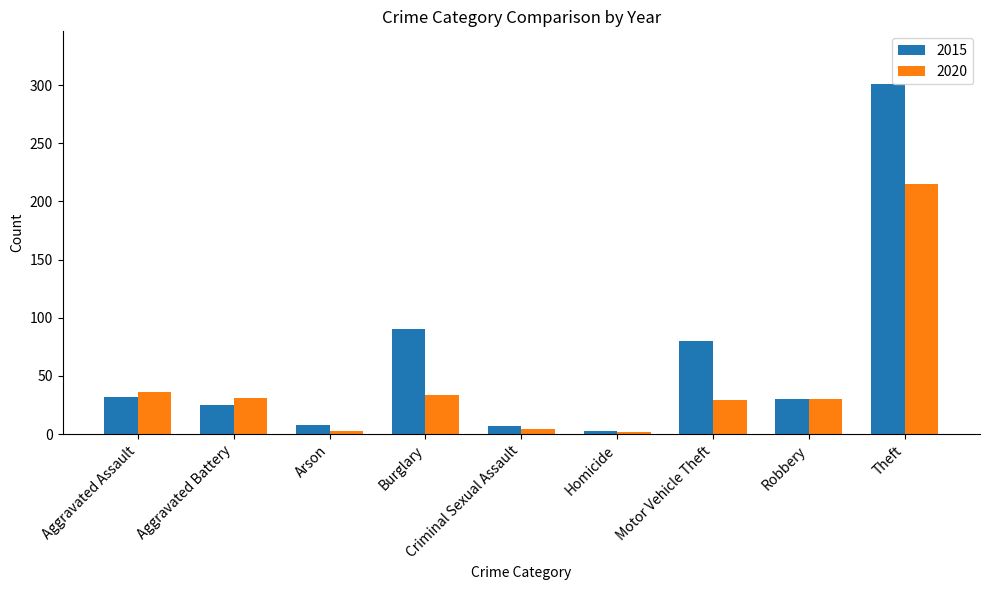

At which category is the sum across all series the highest?

Theft